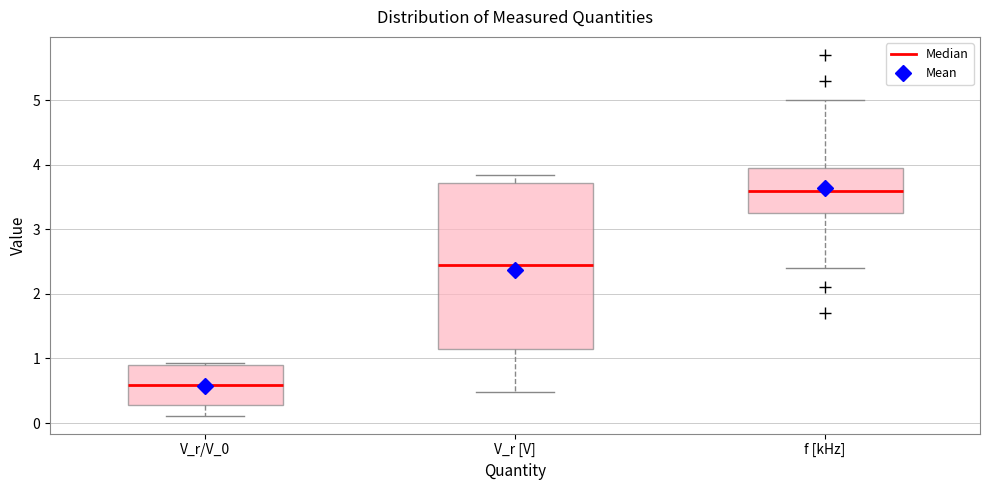

Reading left to right, read every box against the y-axis: the position of its median line, the range the box covers, and the ends of its whiskers. The values are not printed on the chart, so give them approximately, as read against the axis.

V_r/V_0: median 0.6, box 0.3 to 0.9, whiskers 0.1 to 0.9
V_r [V]: median 2.4, box 1.1 to 3.7, whiskers 0.5 to 3.8
f [kHz]: median 3.6, box 3.3 to 4.0, whiskers 2.4 to 5.0